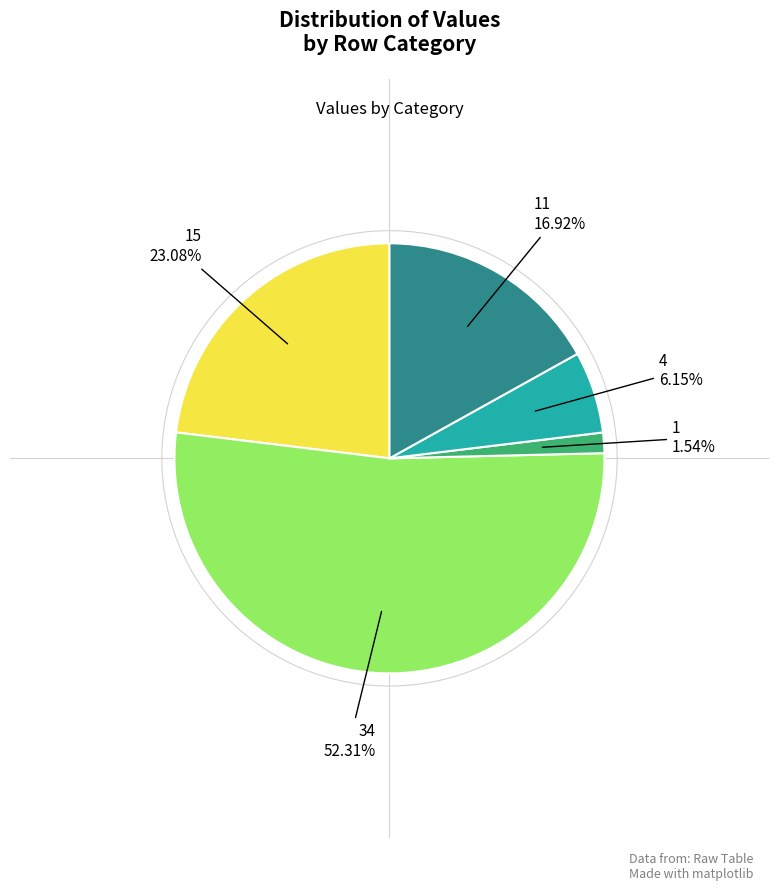

Which slice is the smallest?

1